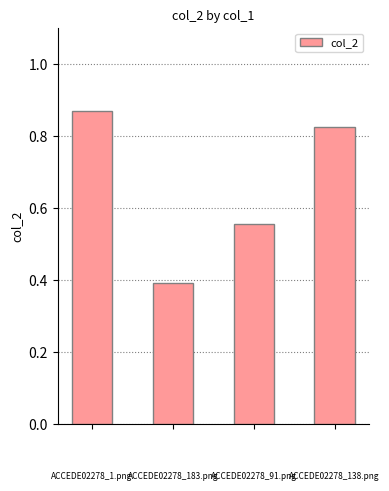

What is the average value?

0.7